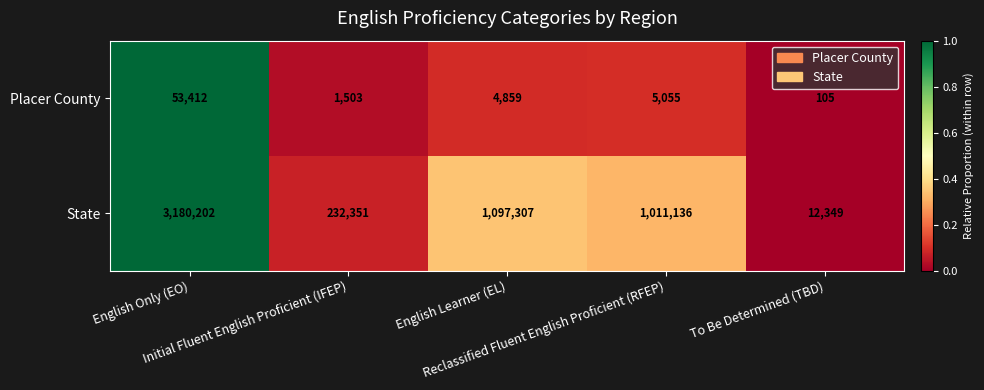

What is the total value across all series at English Learner (EL)?

1102166